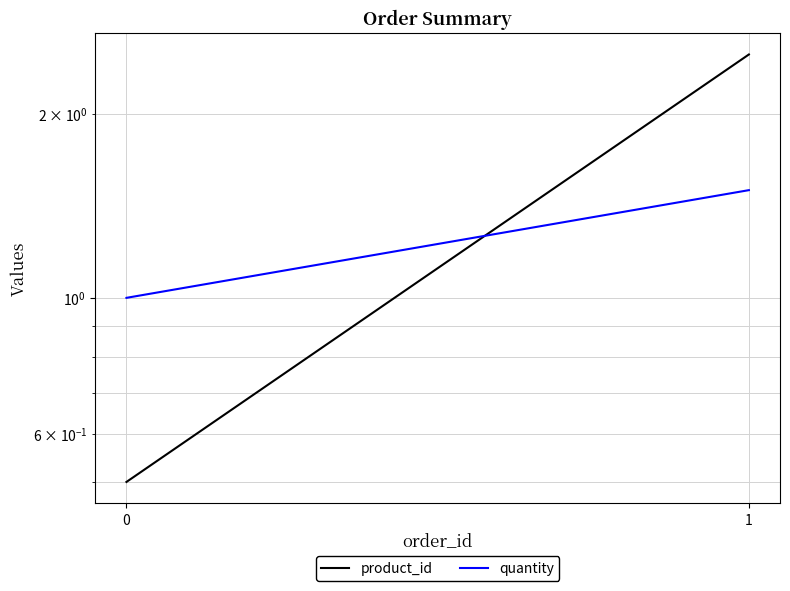

What is the difference between the highest and lowest values at 0?

0.5